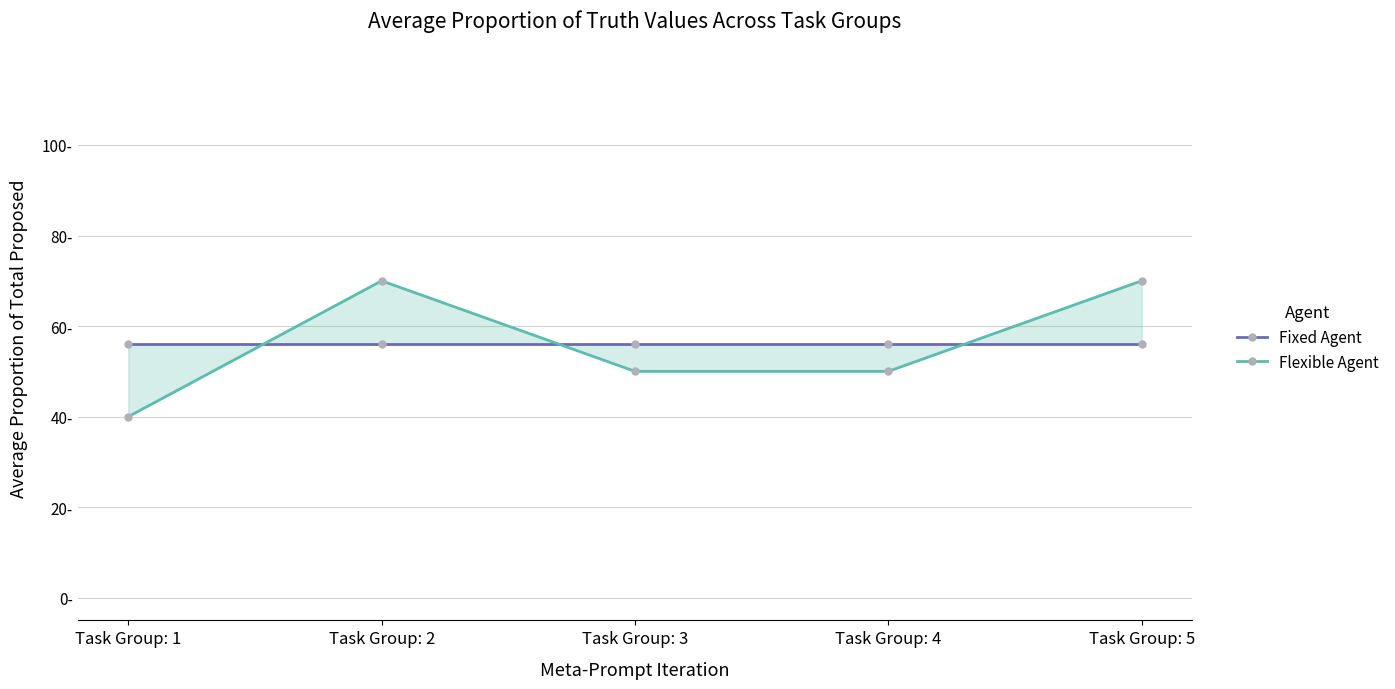

The Flexible Agent series shows 70.0 at Task Group: 5. True or false?

True